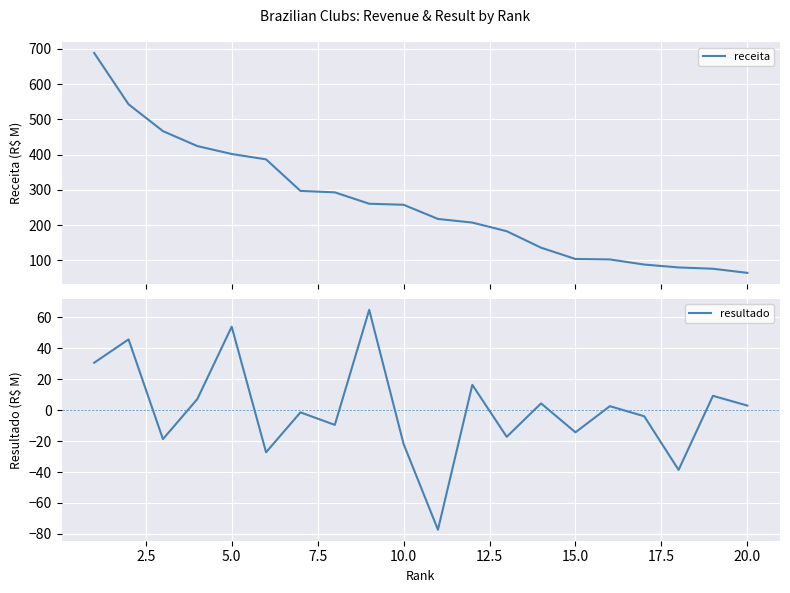

What are all the series names shown in the legend?

receita, resultado